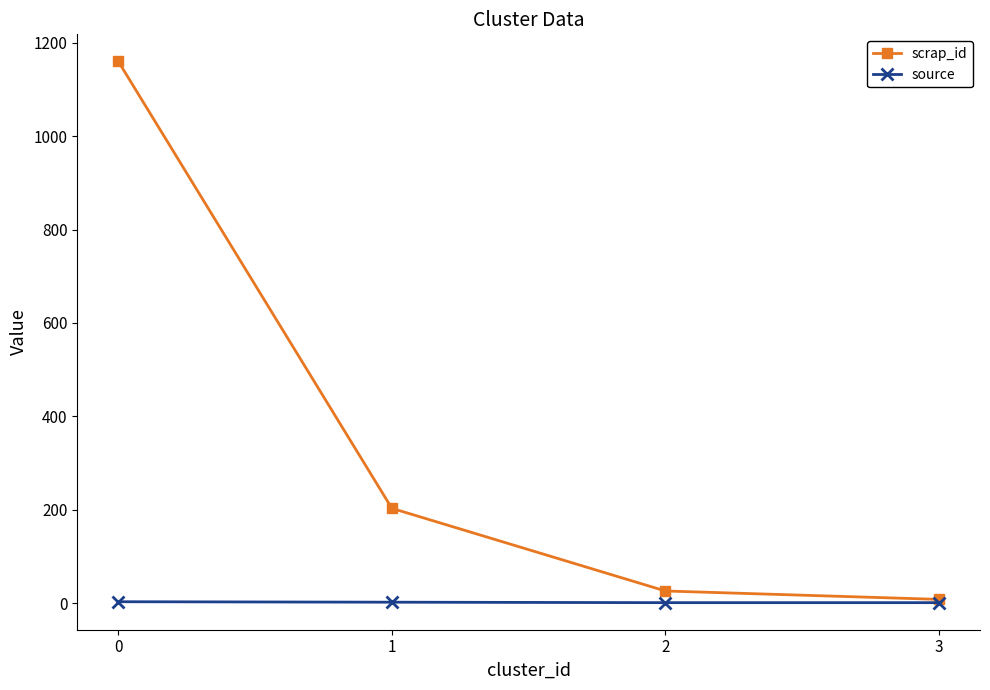

What are all the series names shown in the legend?

scrap_id, source